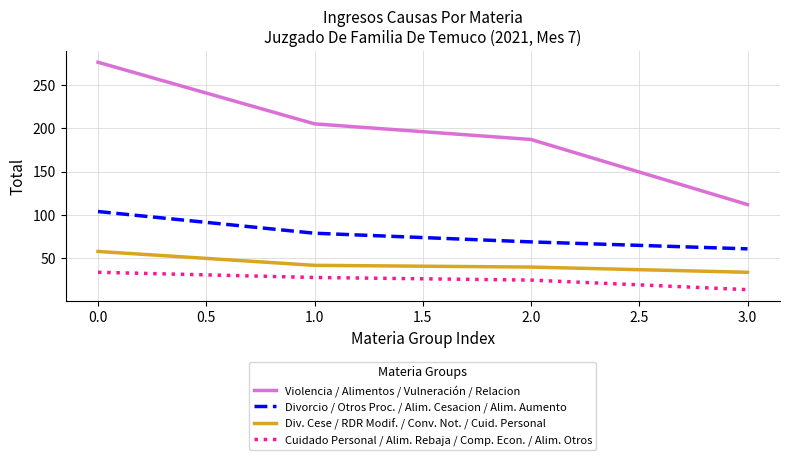

At which label does Div. Cese / RDR Modif. / Conv. Not. / Cuid. Personal reach its peak?

0.0